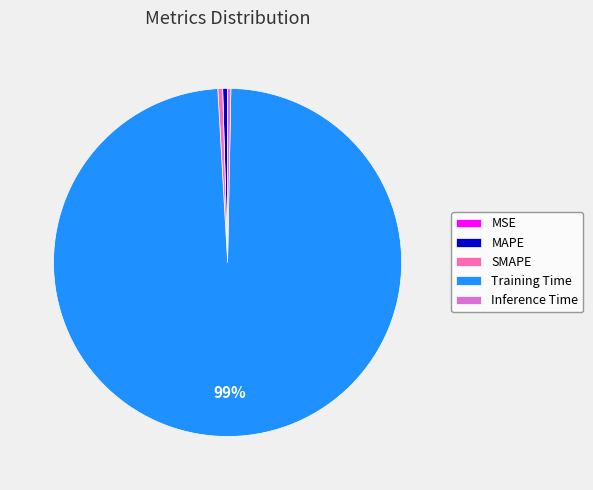

To the nearest percent, what is the average slice percentage?

20%